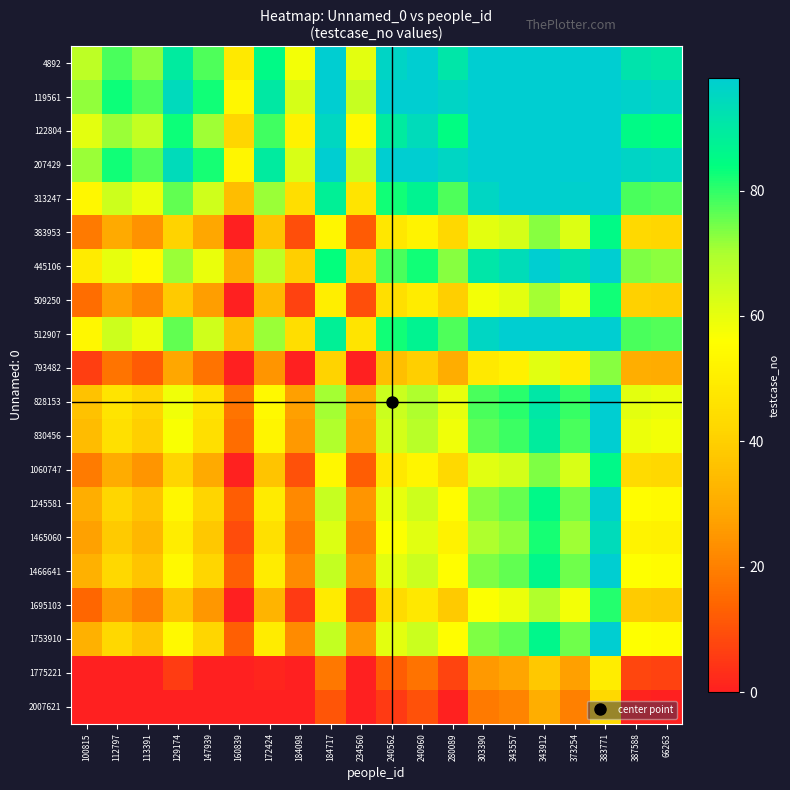

Between 387588 and 234560, which is larger?

387588